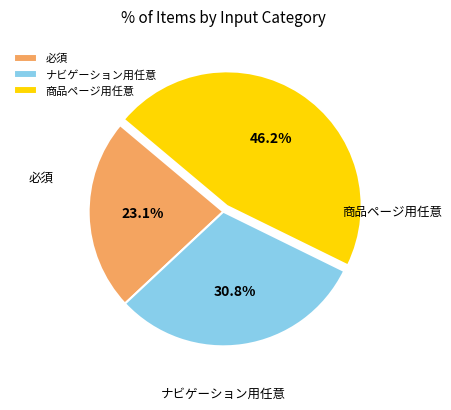

Rank the categories by value from highest to lowest.

商品ページ用任意, ナビゲーション用任意, 必須